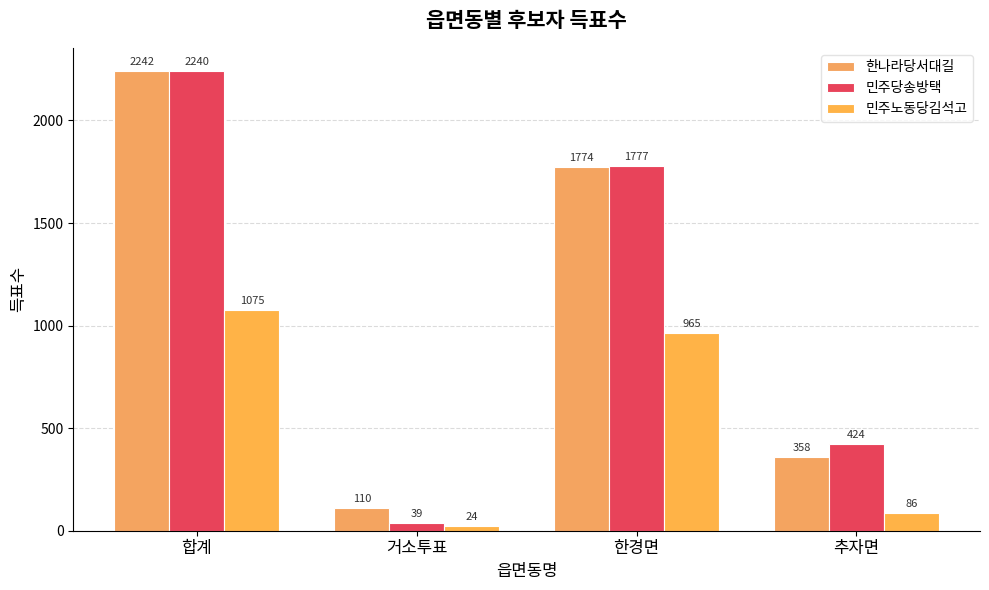

List the series in order of their peak value, highest first.

한나라당서대길, 민주당송방택, 민주노동당김석고